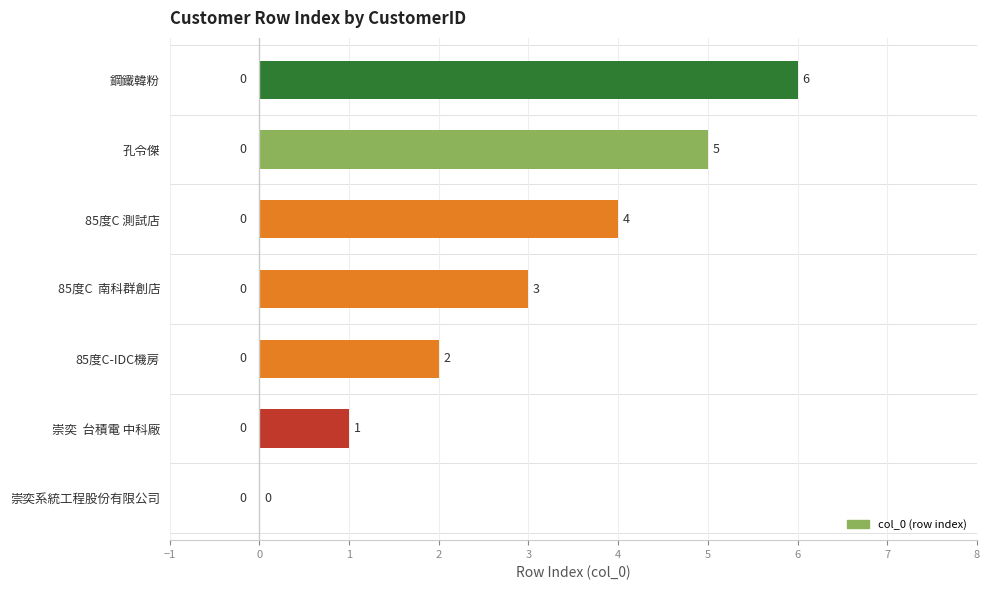

Count the number of categories in the chart.

7